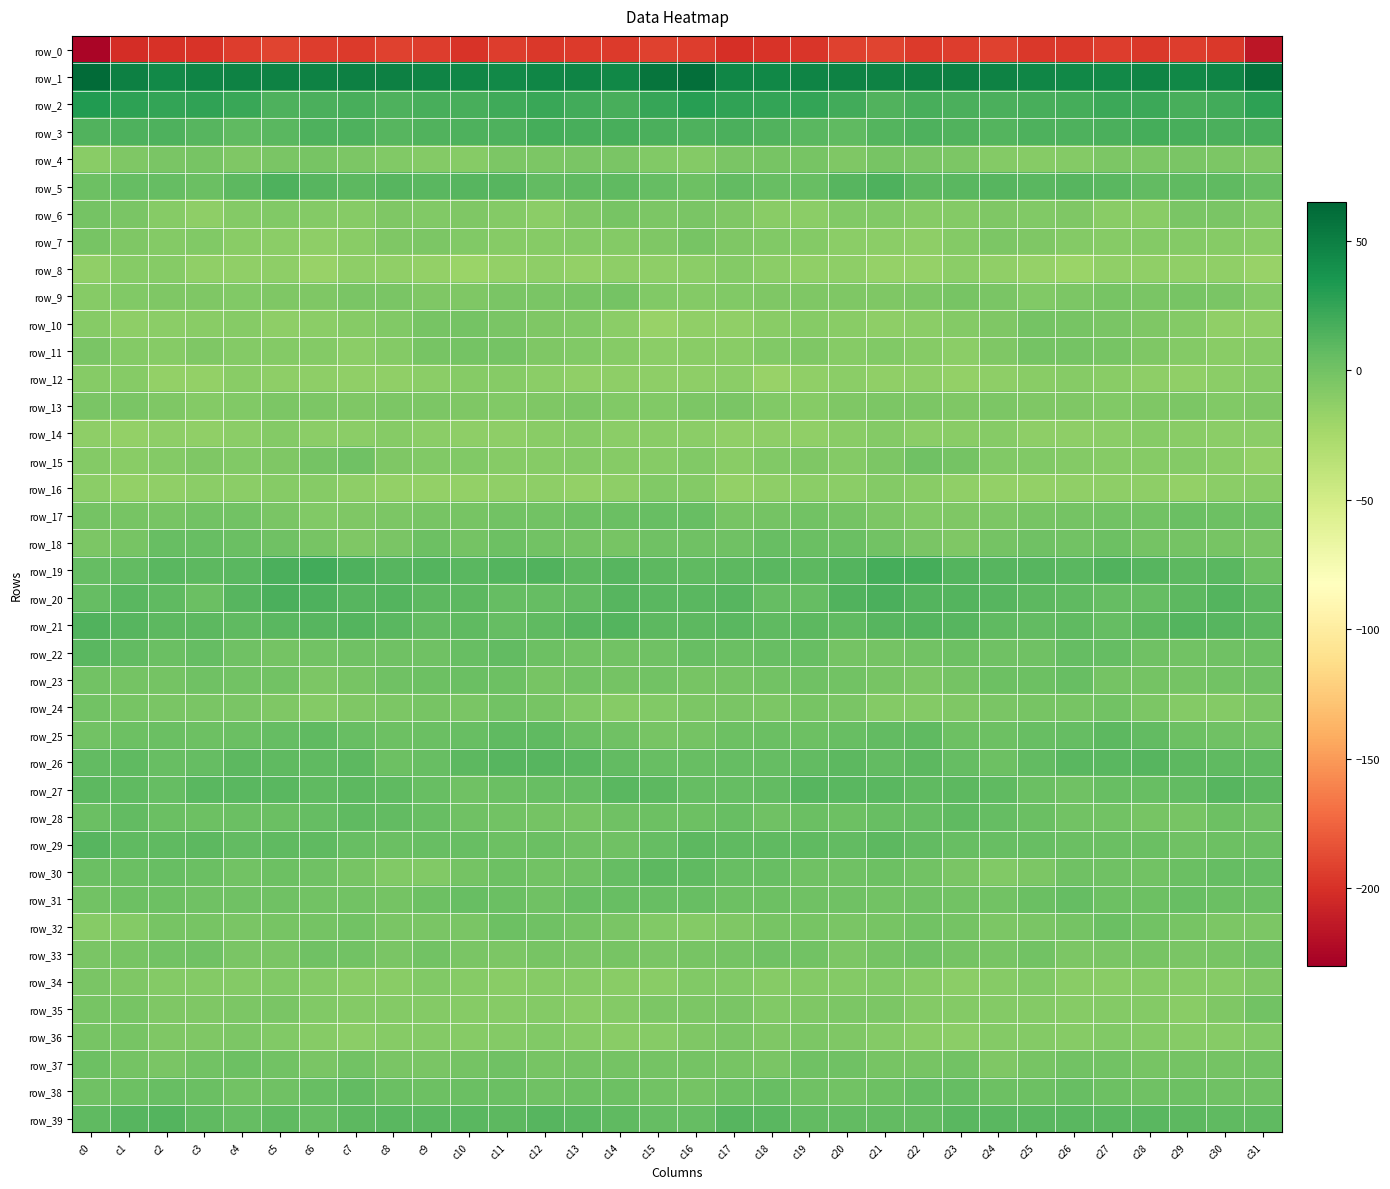

Which category has the lowest value in the row_12 series?

c18